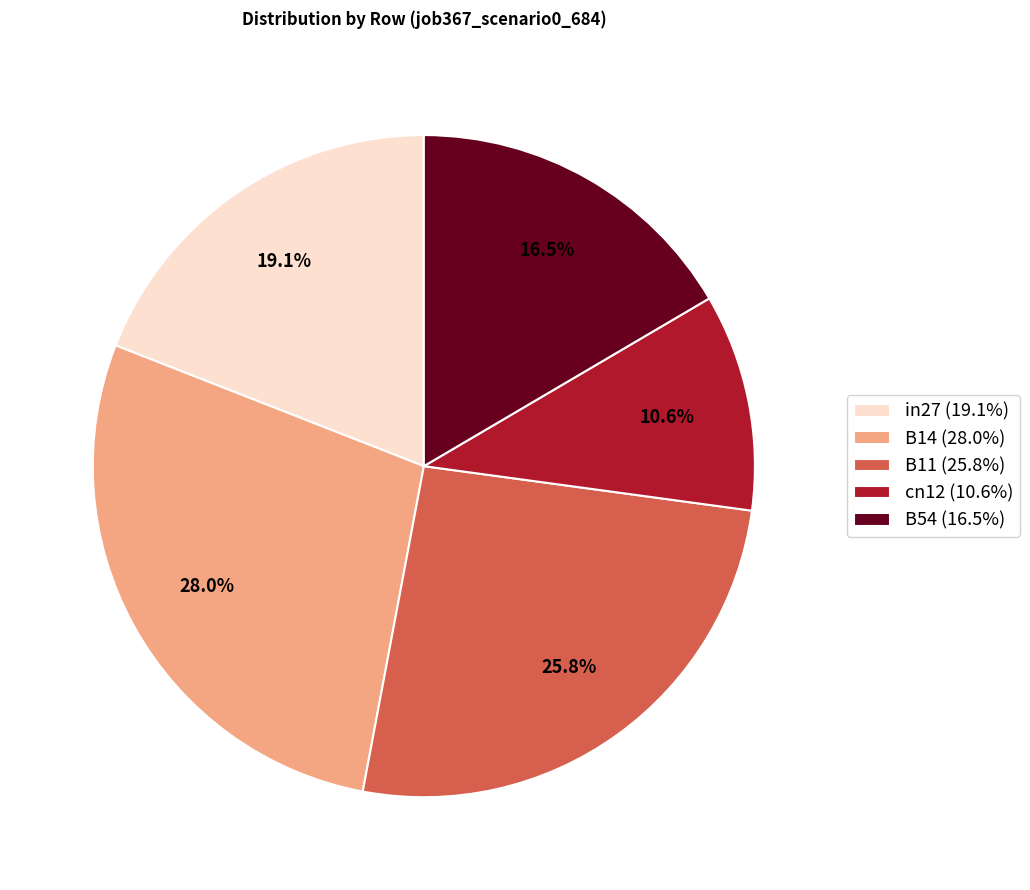

Does B14 (28.0%) account for over 50% of the chart?

No